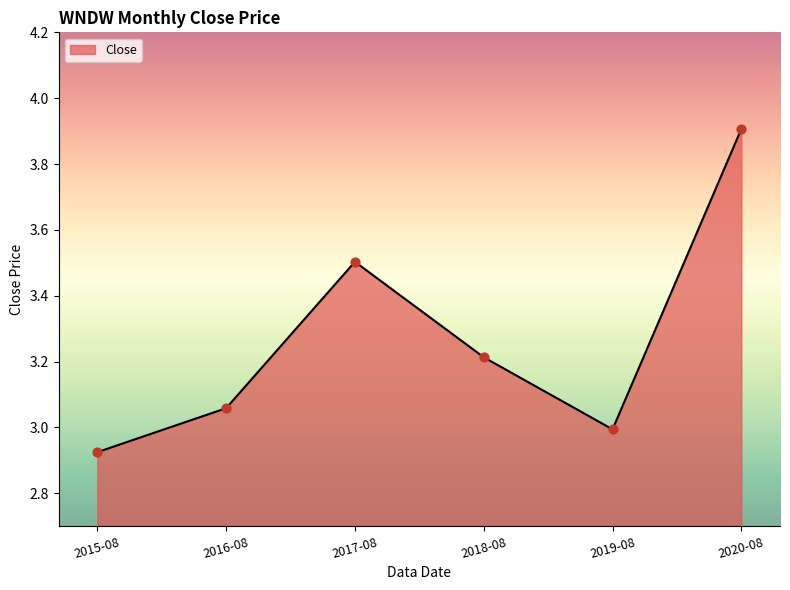

Approximately how many times larger is the value at 2018-08 compared to 2017-08?

0.9